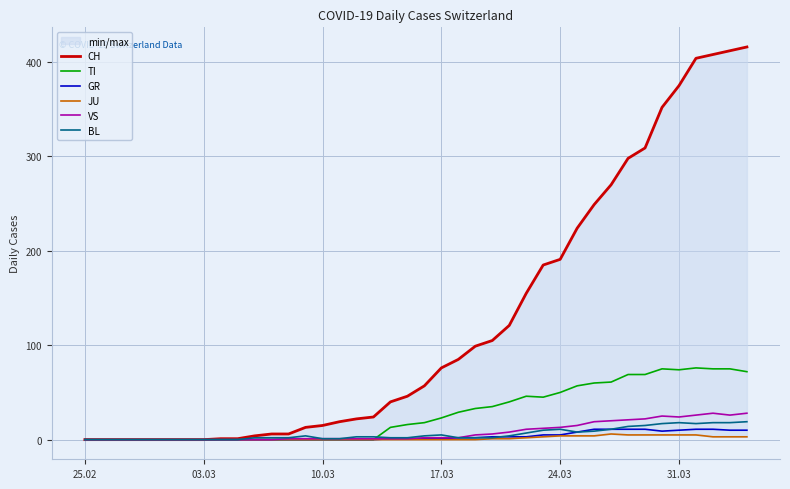

Which category has the lowest value in the TI series?

25.02